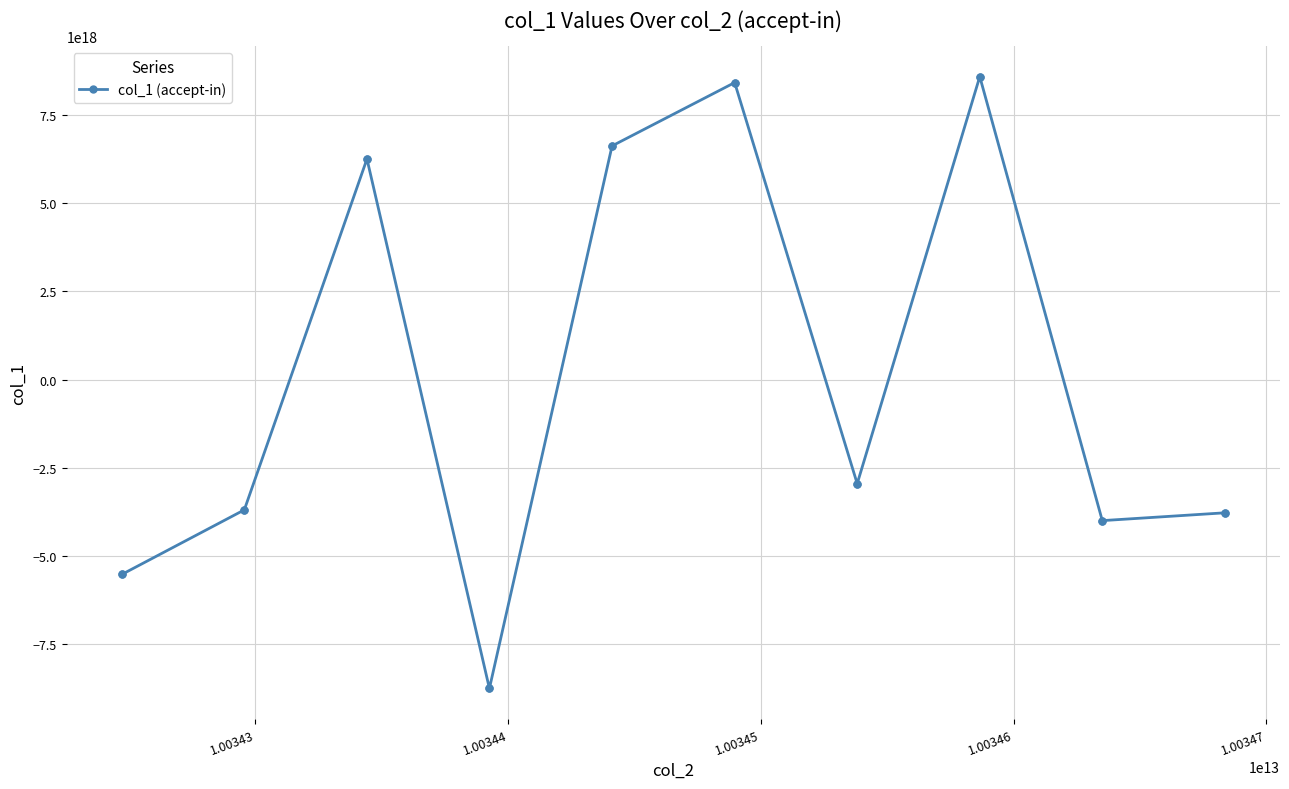

What is the value of the 4th point from the left?

-3690748776706563584